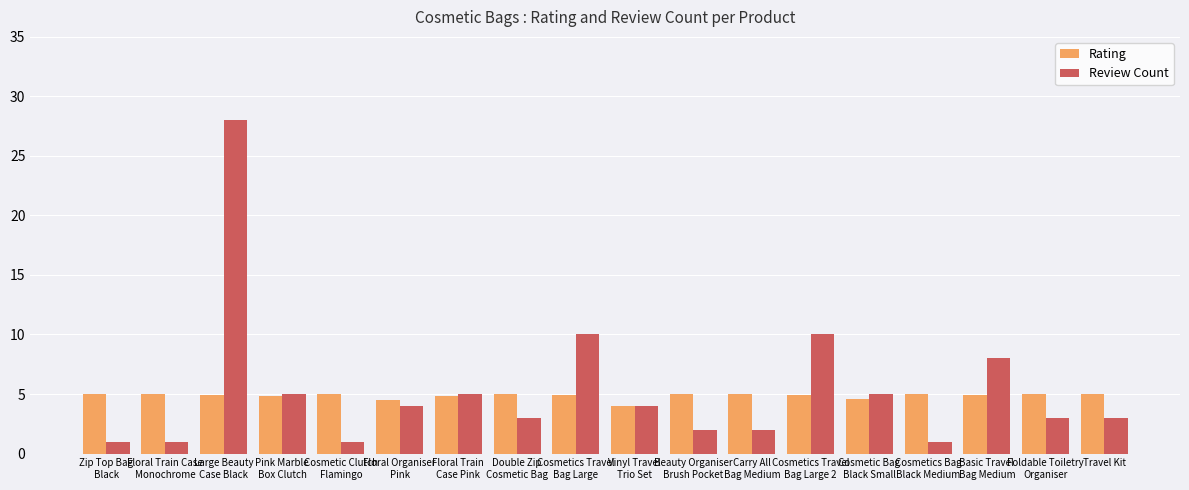

The Review Count series shows 2.0 at Carry All
Bag Medium. True or false?

True